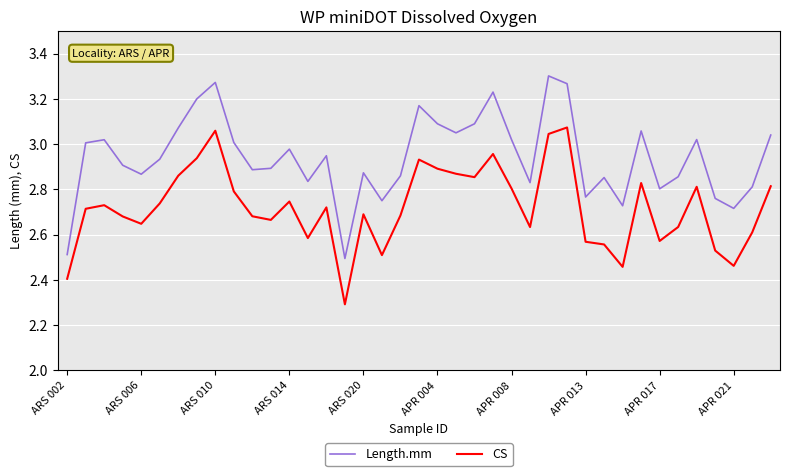

Rank the series by their average value, from highest to lowest.

Length.mm, CS